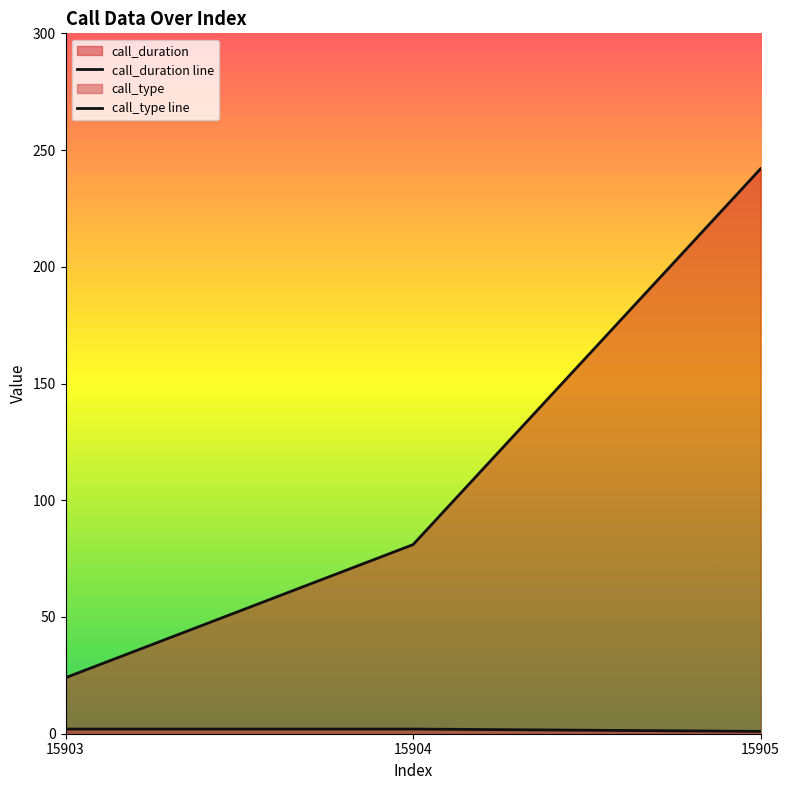

Reading left to right, extract all data points from this chart.

call_duration line: 24	81	242
call_type line: 2	2	1